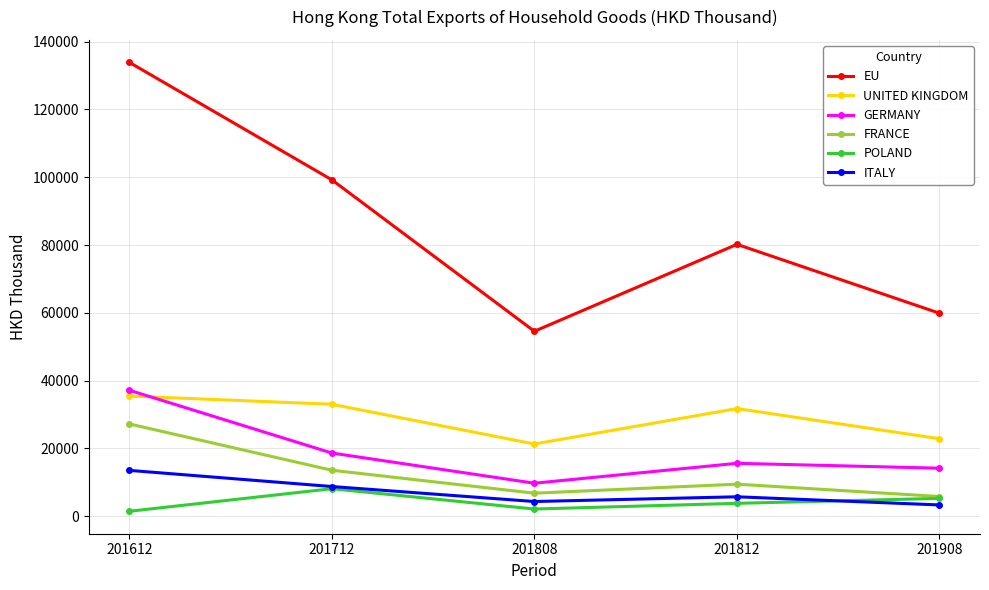

At 201612, list the series in order from largest to smallest.

EU, GERMANY, UNITED KINGDOM, FRANCE, ITALY, POLAND